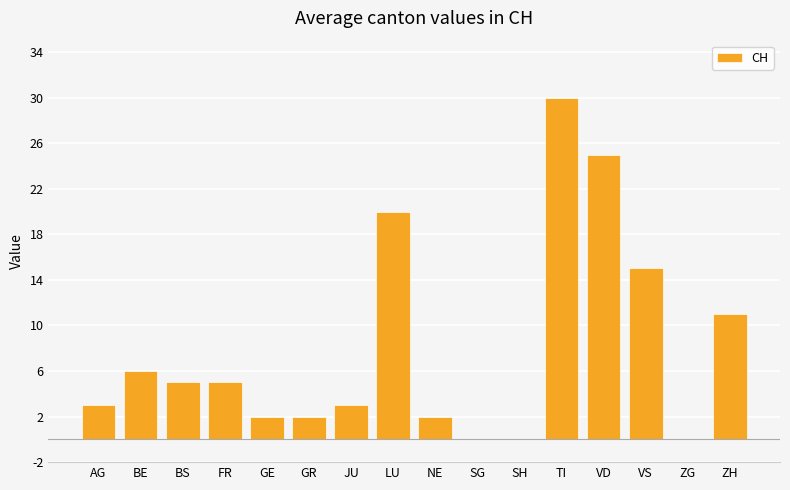

The chart shows a value of 12 at TI. True or false?

False